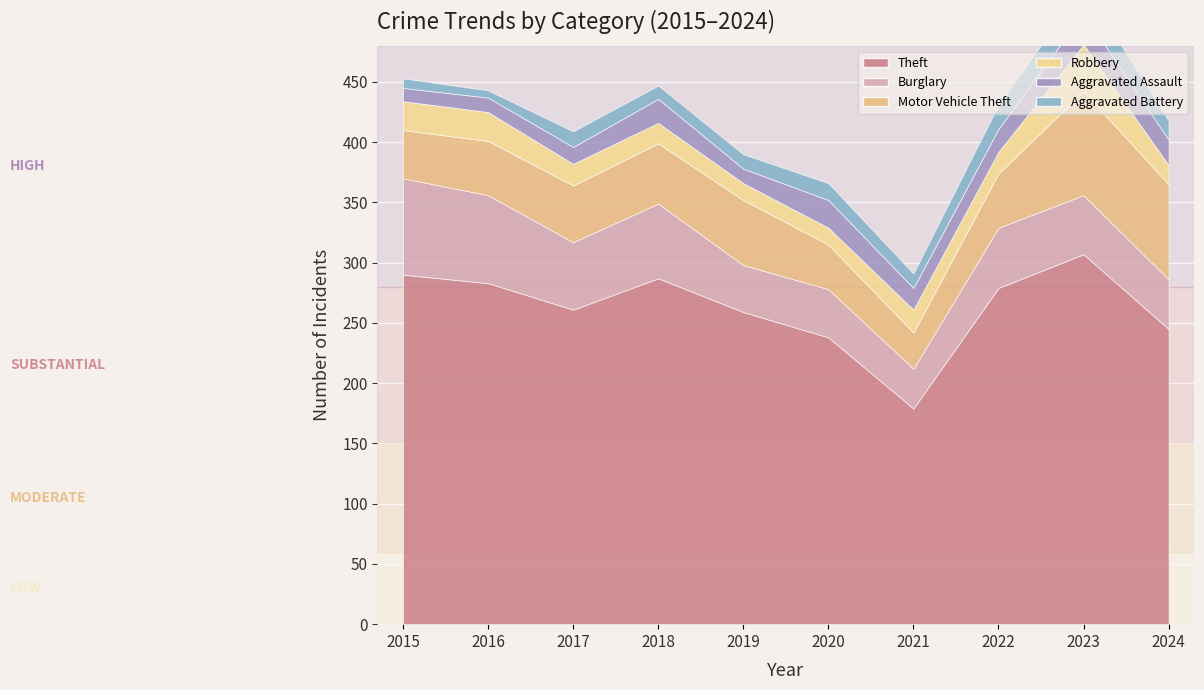

True or false: Robbery has more than 2 points higher than both neighbors.

False